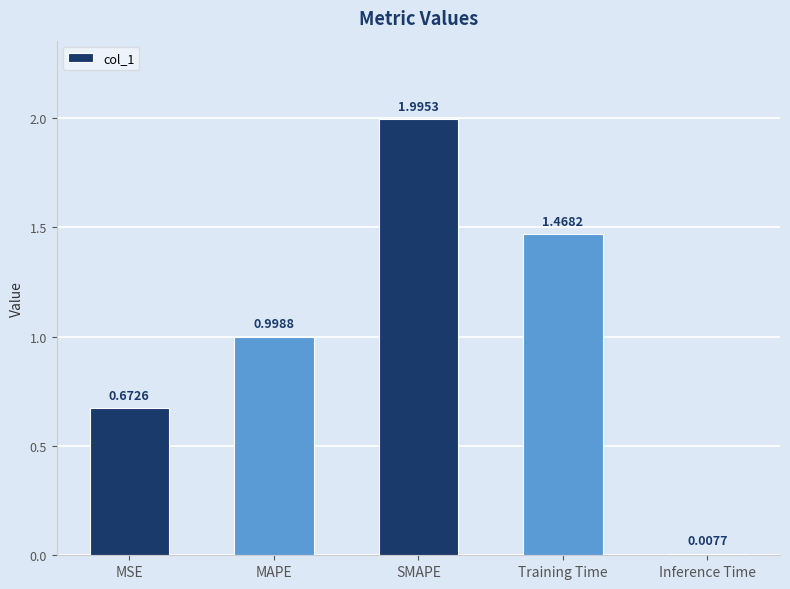

What is the change in value from Training Time to Inference Time?

-1.5